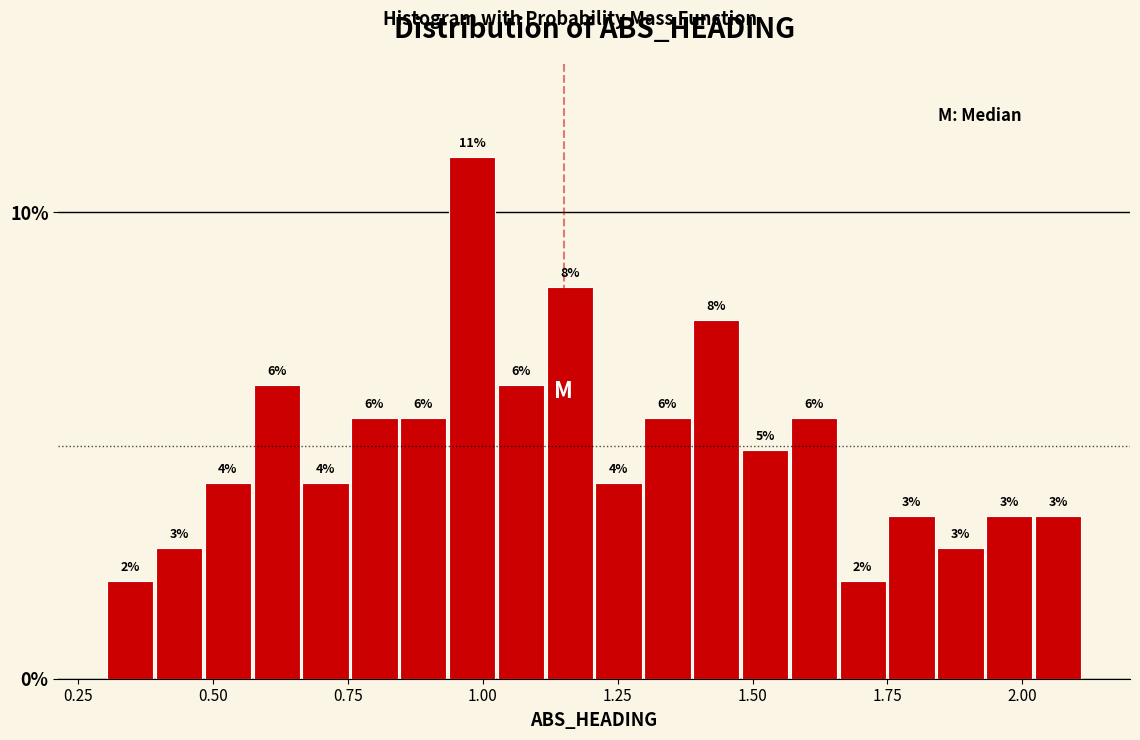

Around what value on the x-axis is the tallest bar? Give the approximate position of its centre, as read against the axis.

1.00